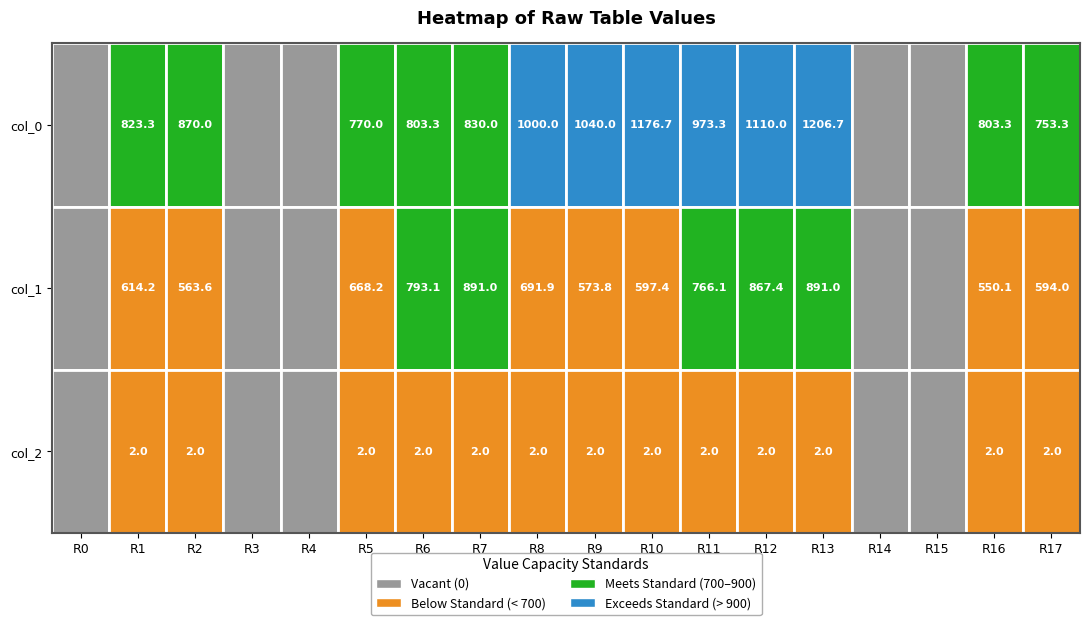

Reading right to left, list all the values displayed in this chart.

col_0: 753.3	803.3	0.0	0.0	1206.7	1110.0	973.3	1176.7	1040.0	1000.0	830.0	803.3	770.0	0.0	0.0	870.0	823.3	0.0
col_1: 594.0	550.1	0.0	0.0	891.0	867.4	766.1	597.4	573.8	691.9	891.0	793.1	668.2	0.0	0.0	563.6	614.2	0.0
col_2: 2.0	2.0	0.0	0.0	2.0	2.0	2.0	2.0	2.0	2.0	2.0	2.0	2.0	0.0	0.0	2.0	2.0	0.0